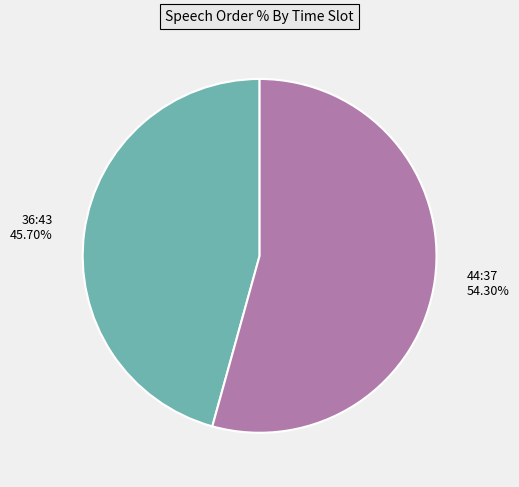

Is the sum of 36:43 and 44:37 greater than half?

Yes